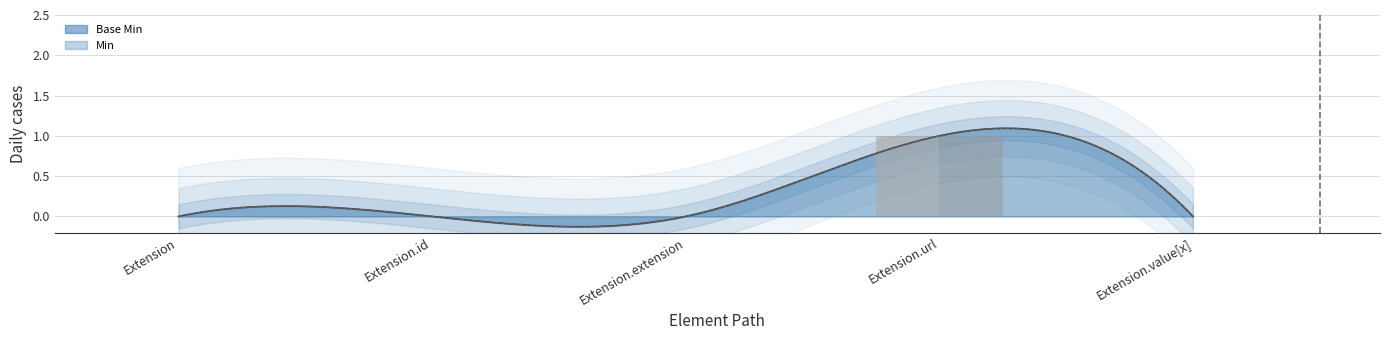

The Base Min (raw) series shows 1 at Extension.url. True or false?

False